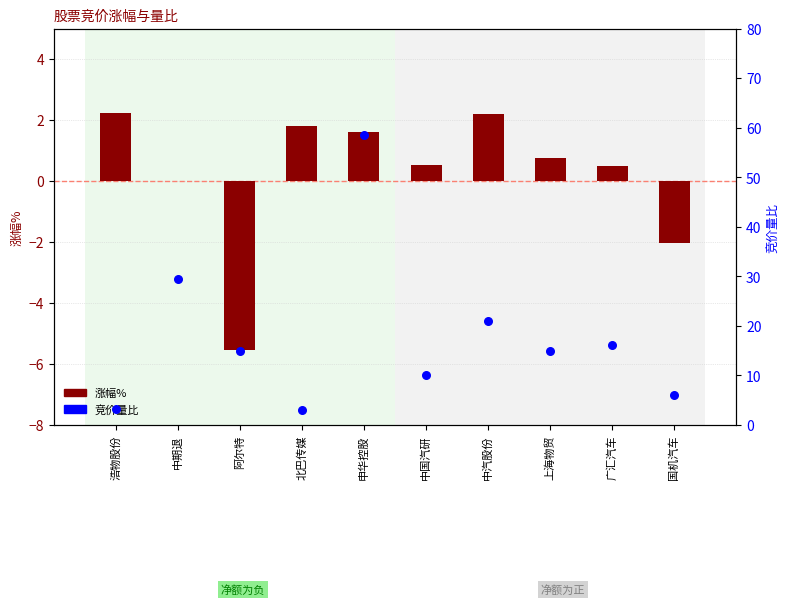

What are all the series names shown in the legend?

涨幅%, 竞价量比